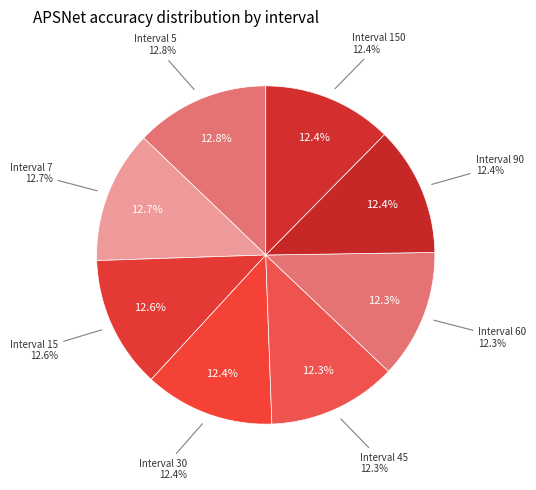

What is the total percentage of 90 and 15?

25.0%